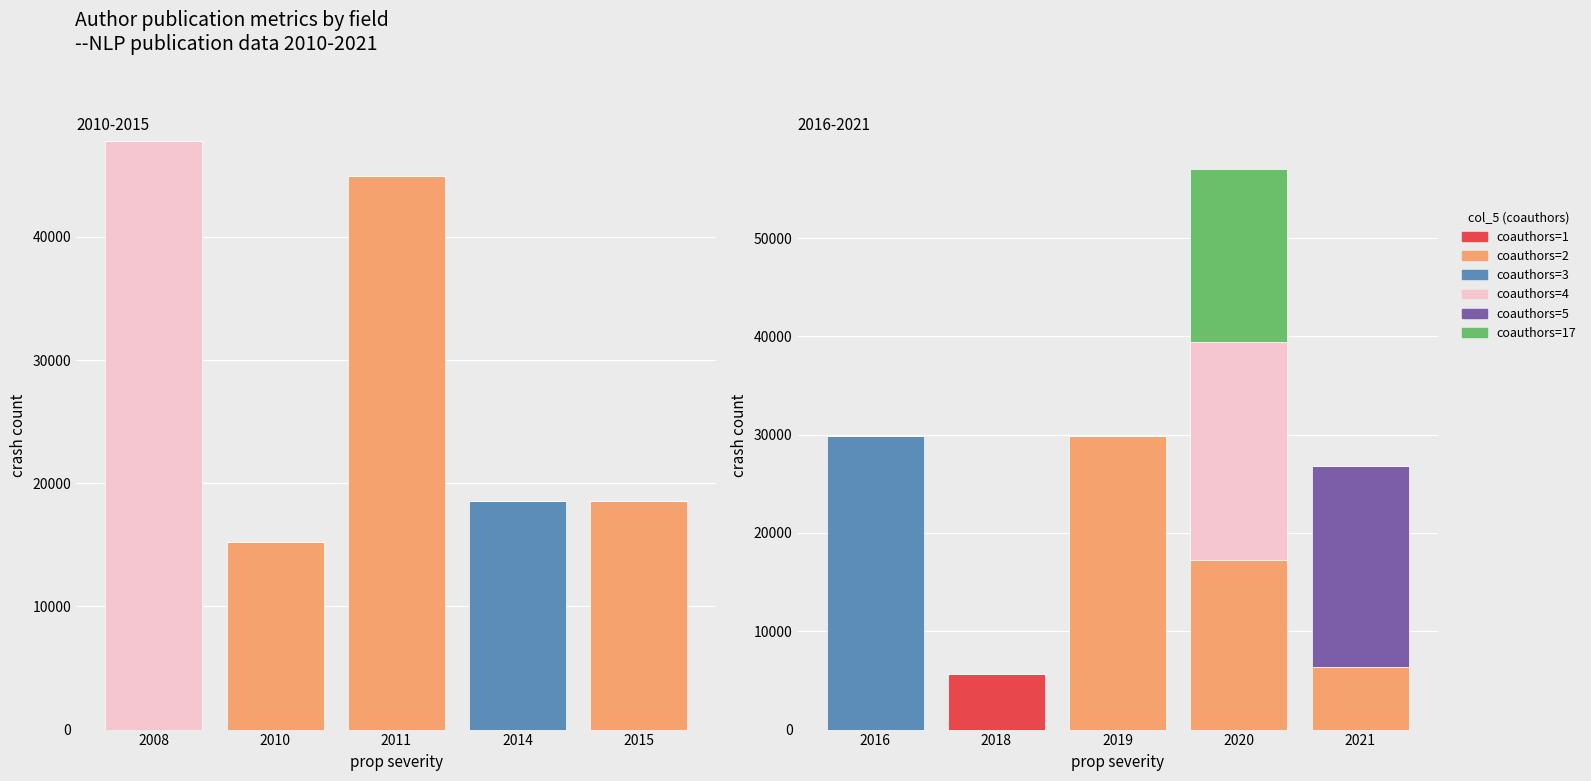

The coauthors=17 series shows 0 at 2019. True or false?

True